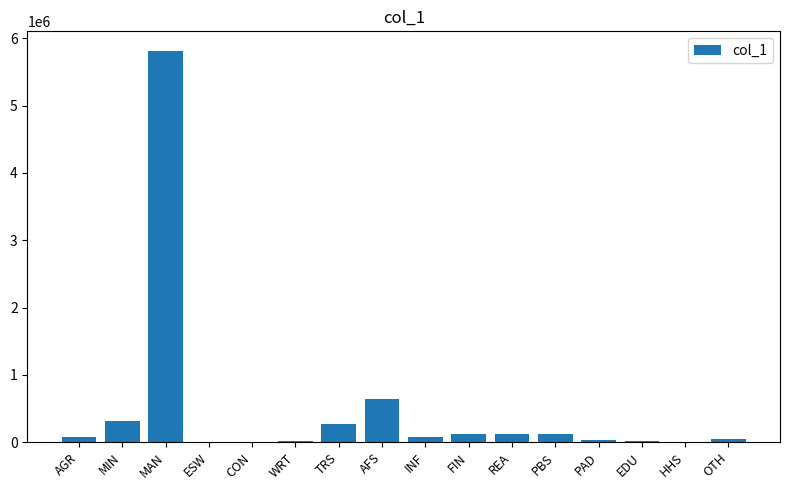

How many data points are above 78355?

8